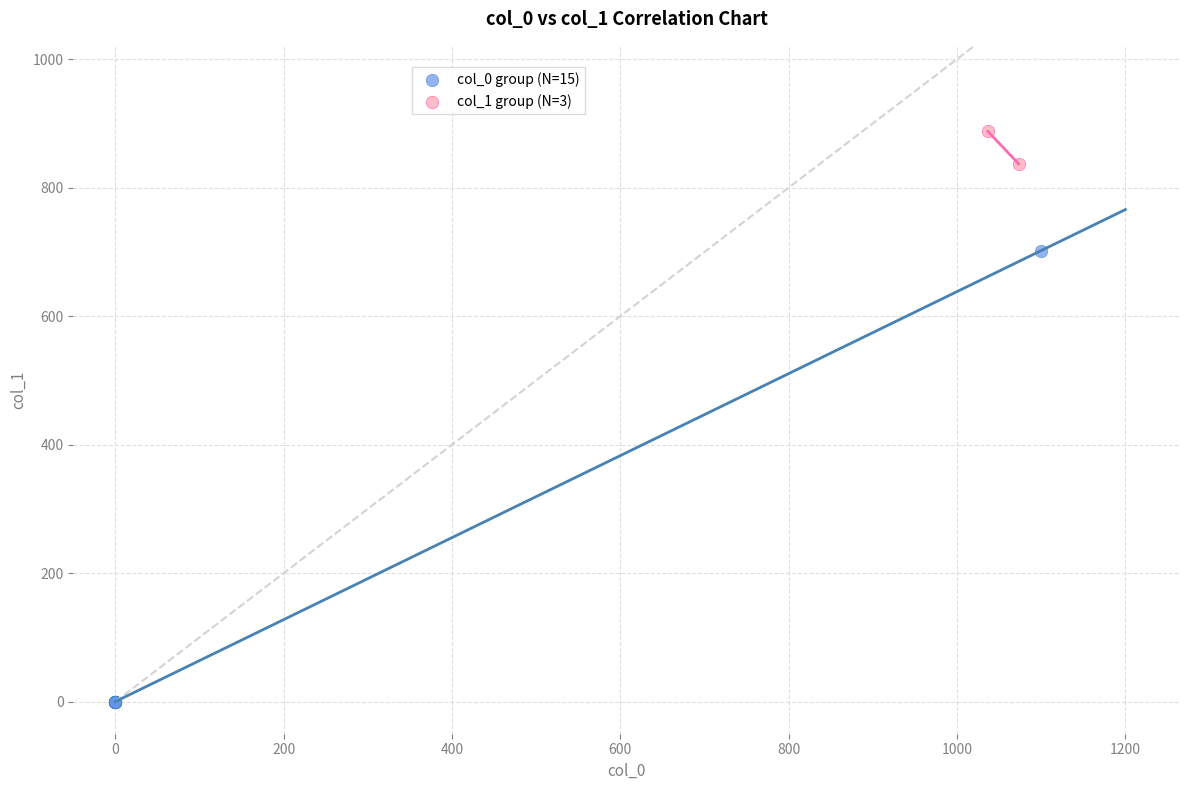

Which series contains the highest Y value?

col_1 group (N=3)